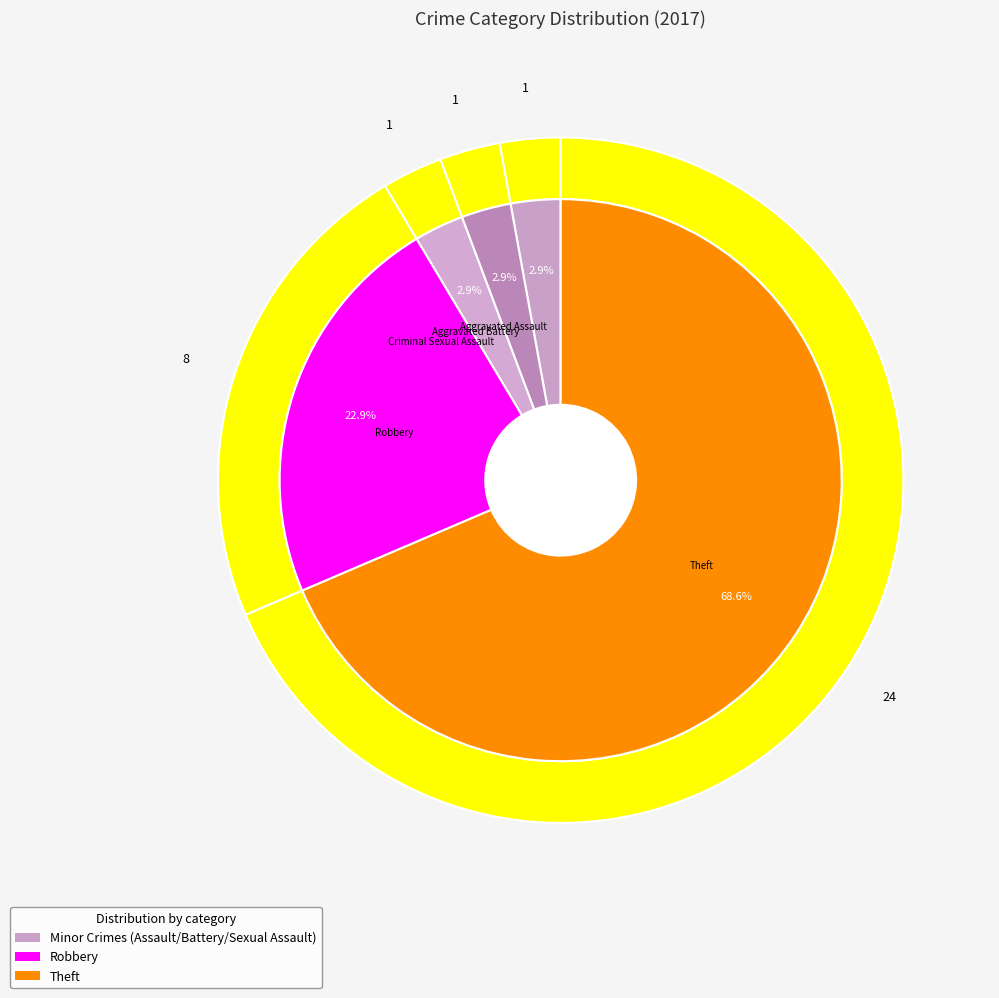

What is the largest slice in the pie chart?

Theft